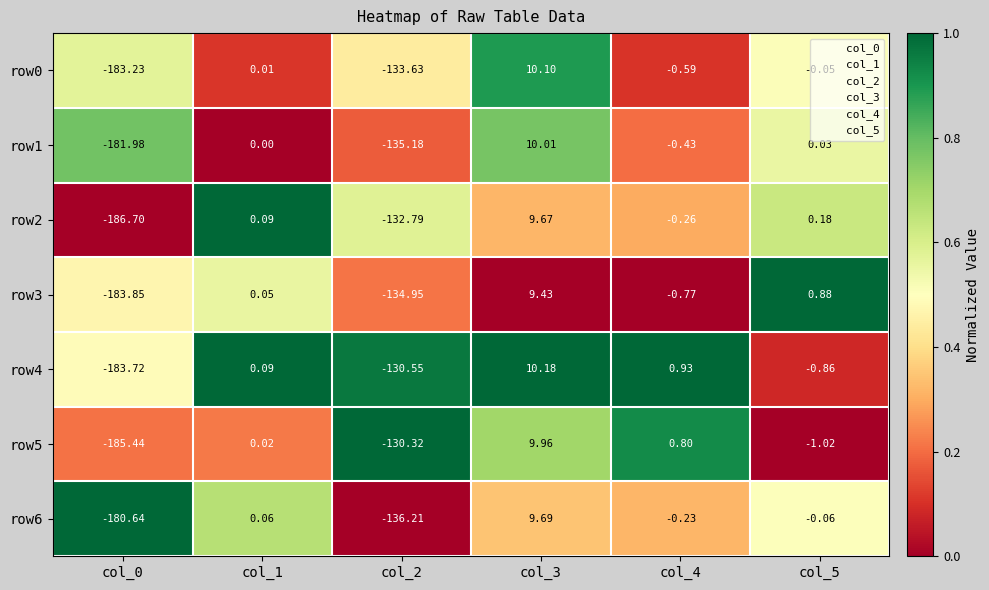

Which series has the largest range (max minus min)?

row2